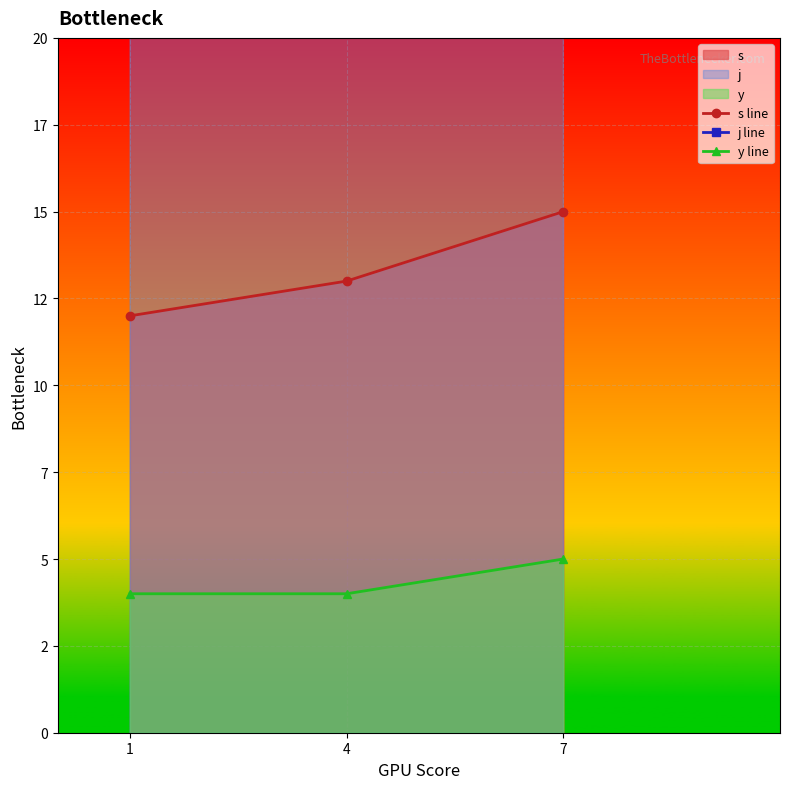

The j line series shows 28 at 4. True or false?

True